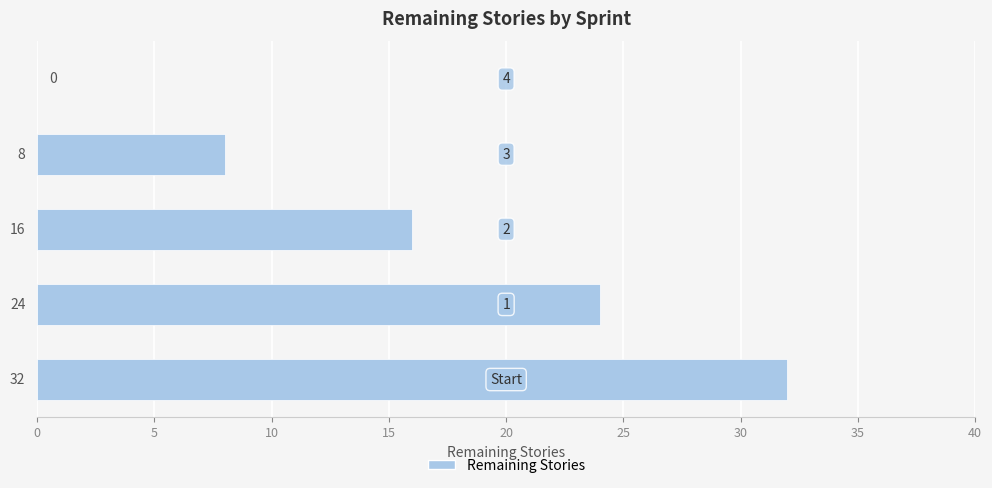

What is the average value?

16